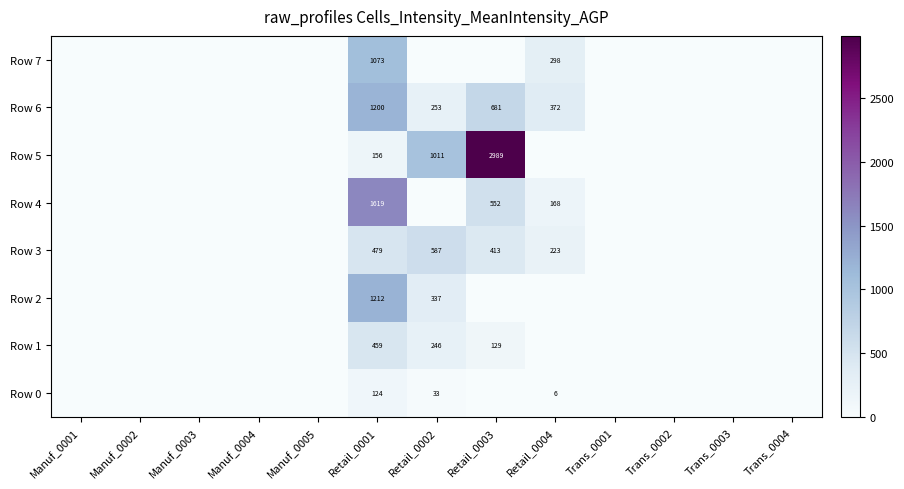

How many series are shown in this chart?

8